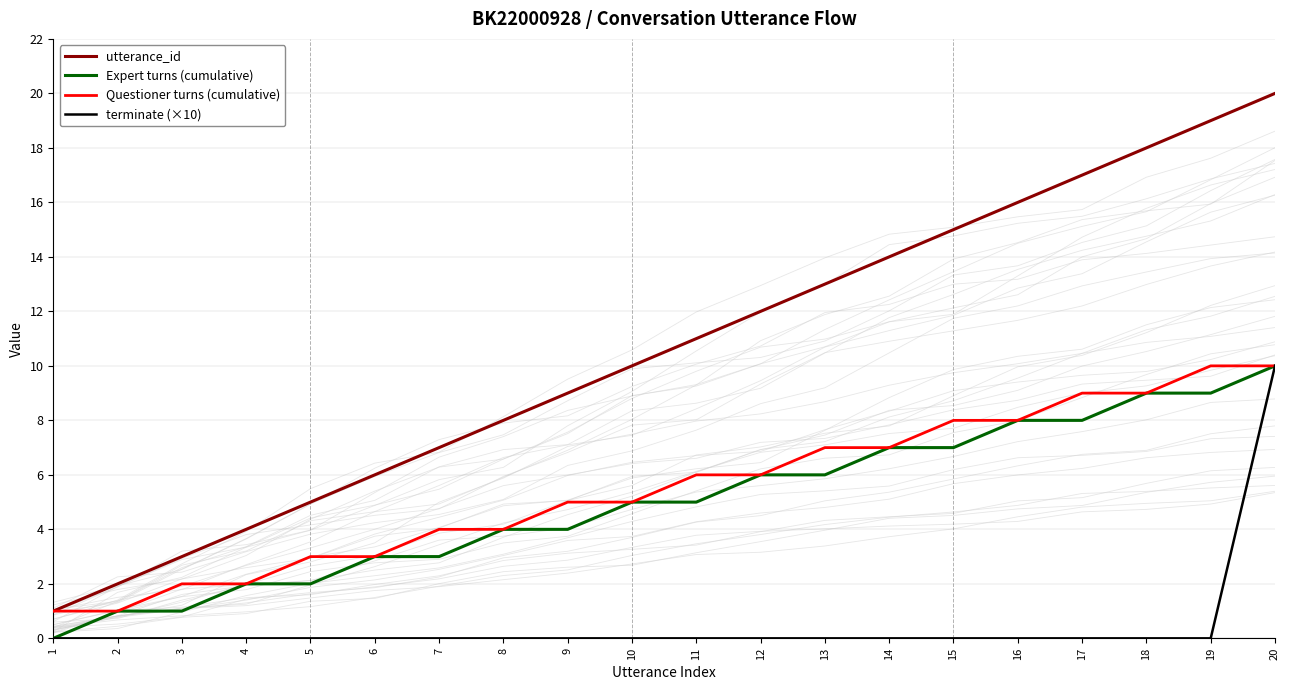

How many lines are shown in the chart?

4